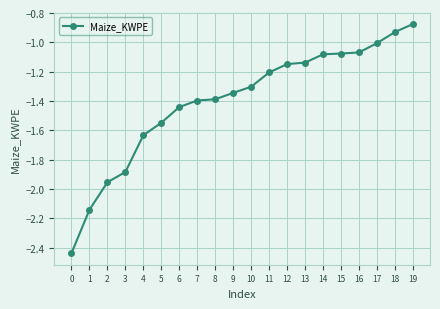

How many series are shown in this chart?

1